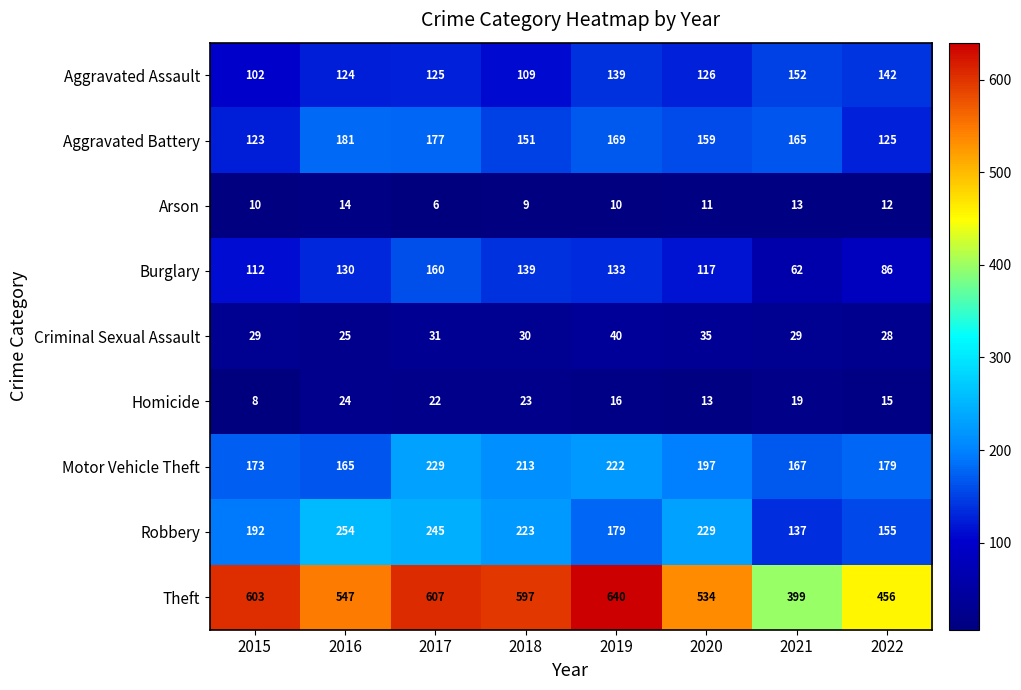

Which series has the largest total across all categories?

Theft